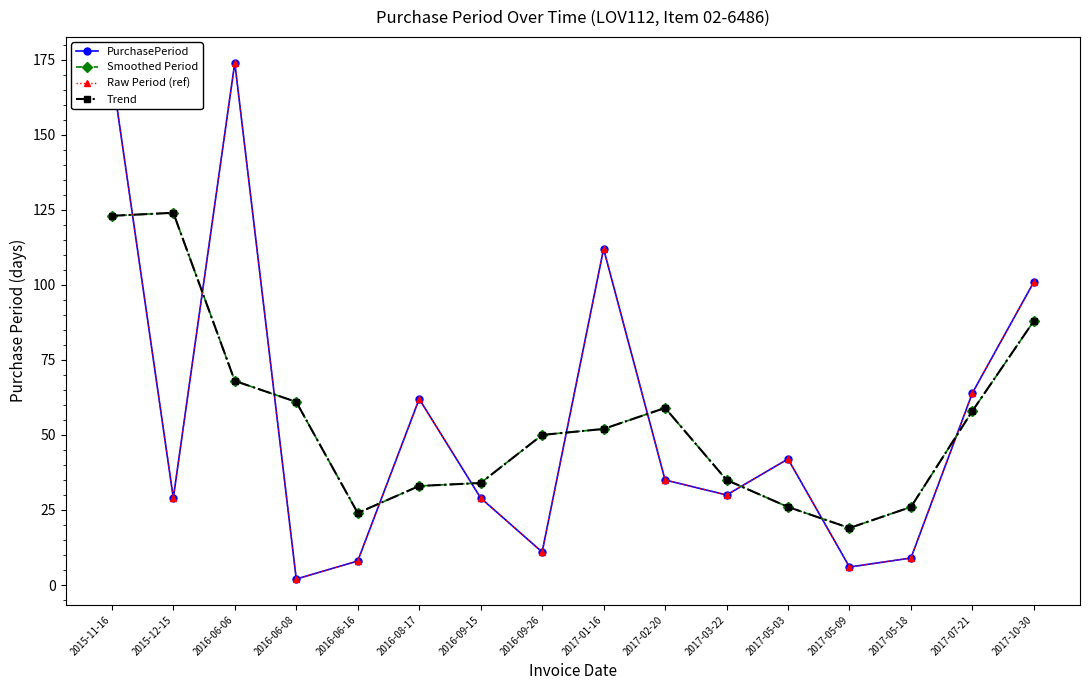

What is the sum of the Trend values at 2017-05-09 and 2016-06-08?

80